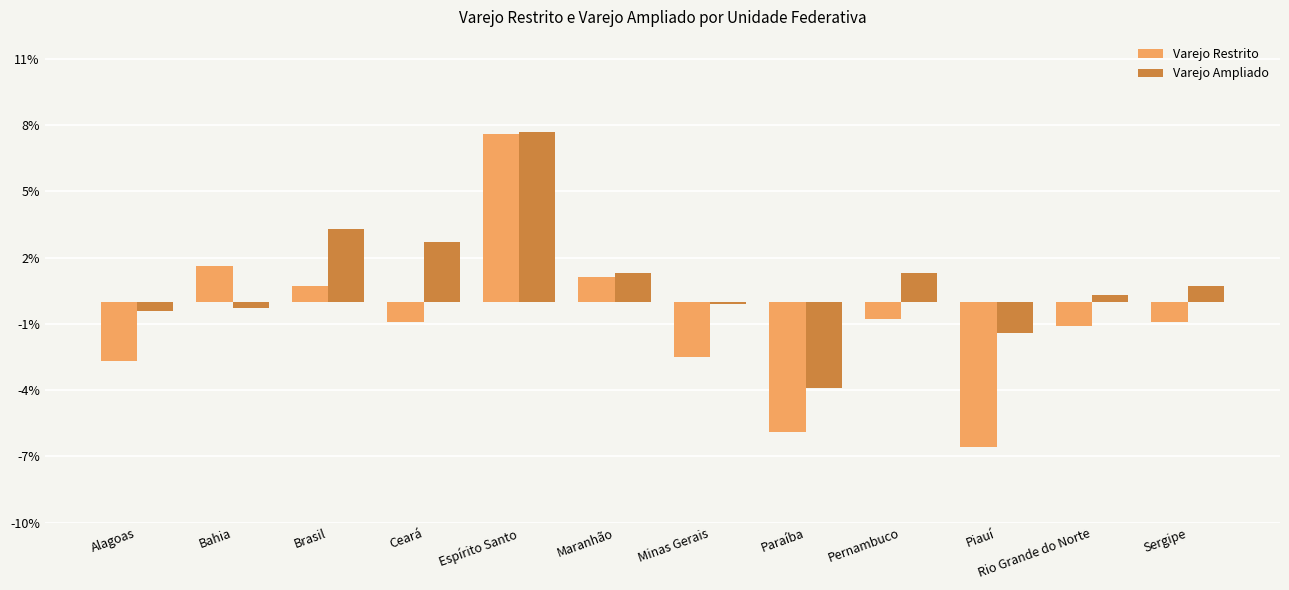

What is the value of the Varejo Ampliado bar at the 9th from the left?

1.3